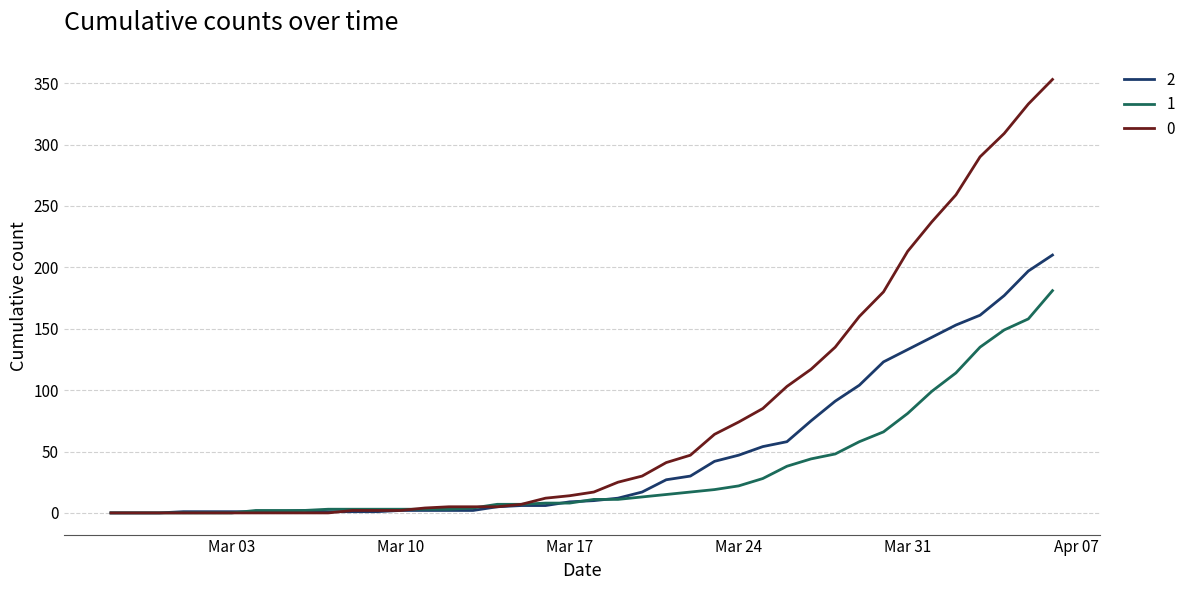

List the series in order of their overall mean, lowest first.

1, 2, 0